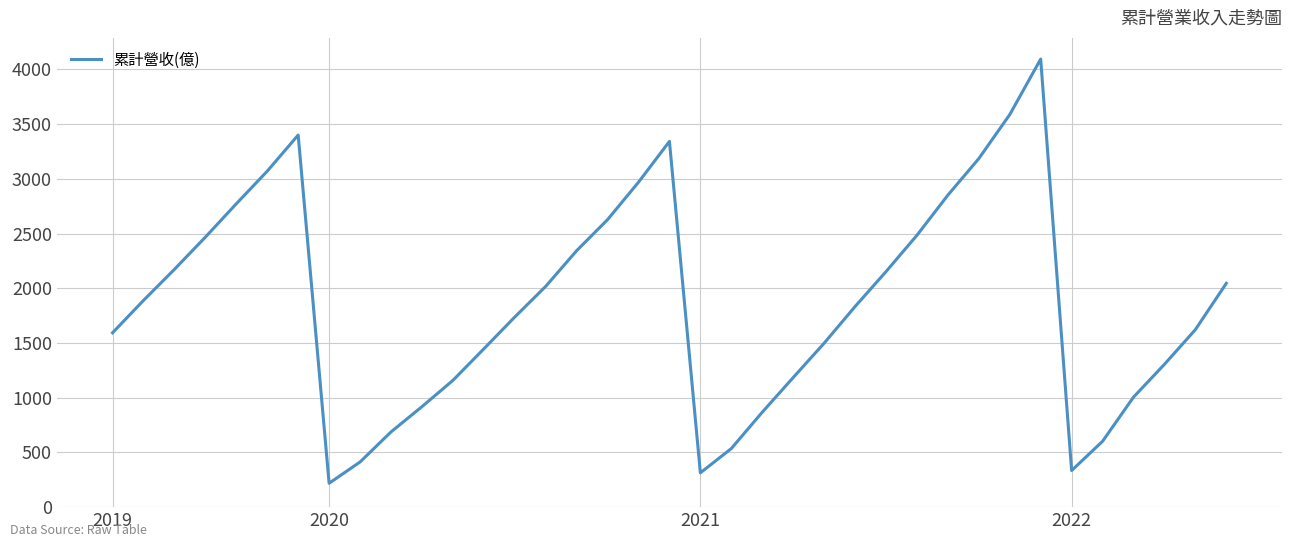

What is the minimum value shown in the chart?

218.2